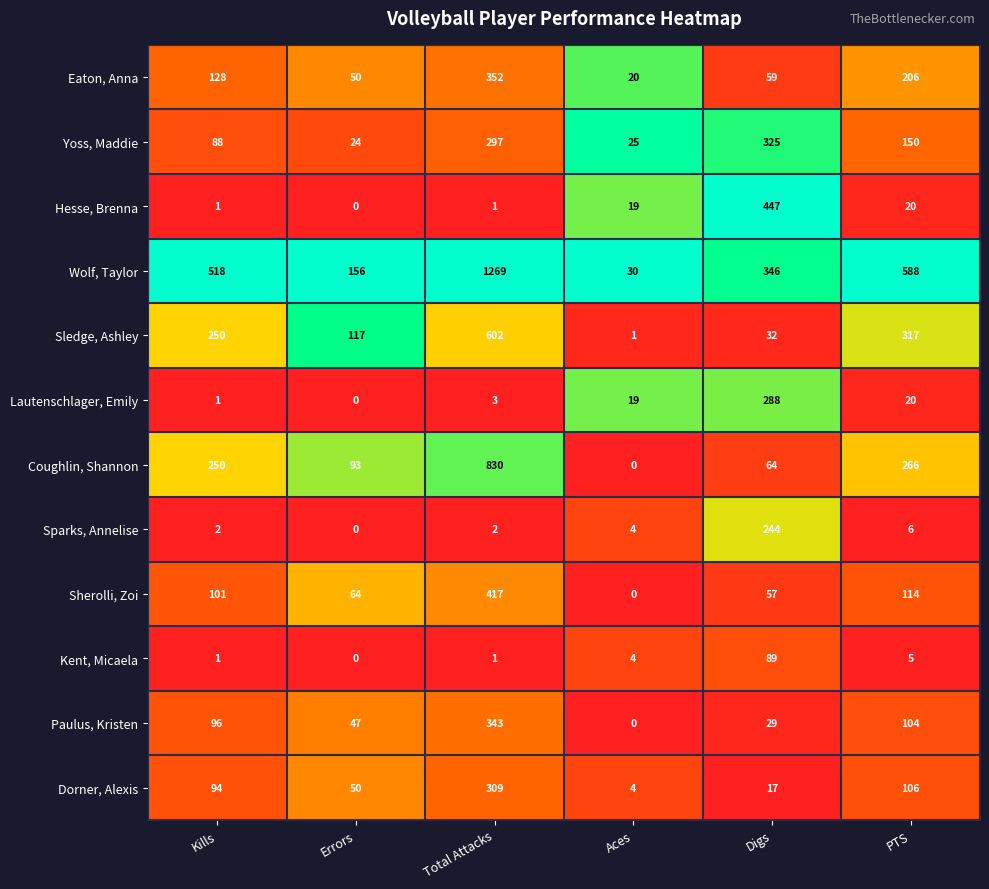

Count the number of data series in this chart.

12